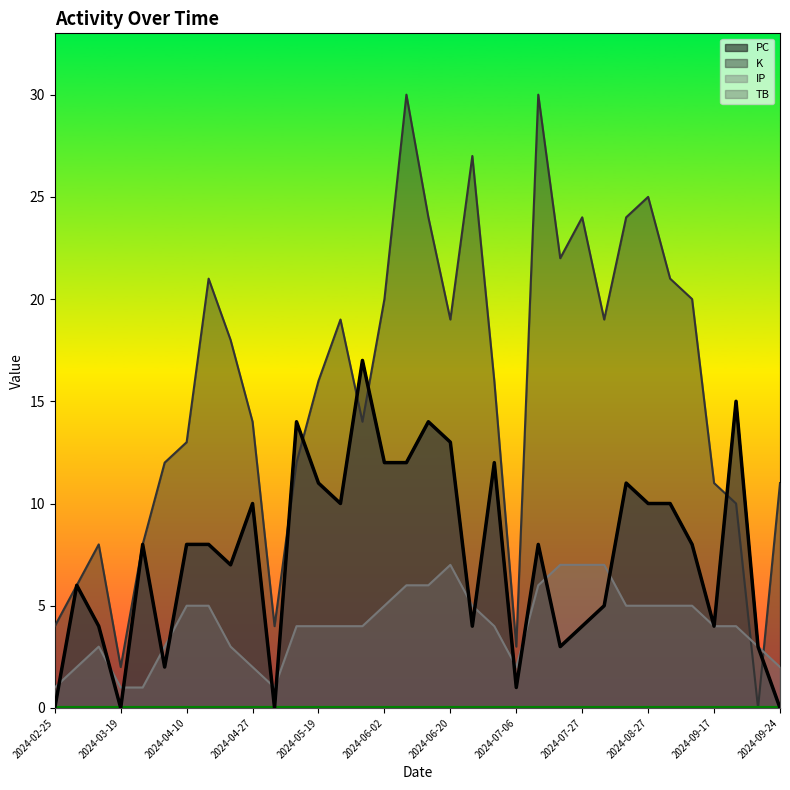

What is the total value across all series at 2024-06-25?

40